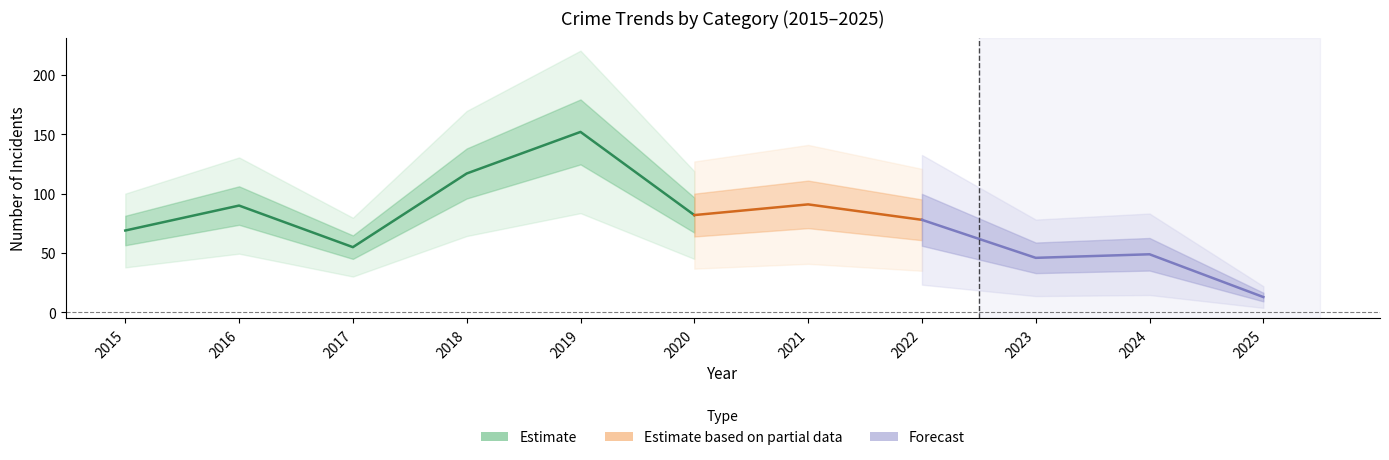

Between 2017 and 2018, which is larger?

2018